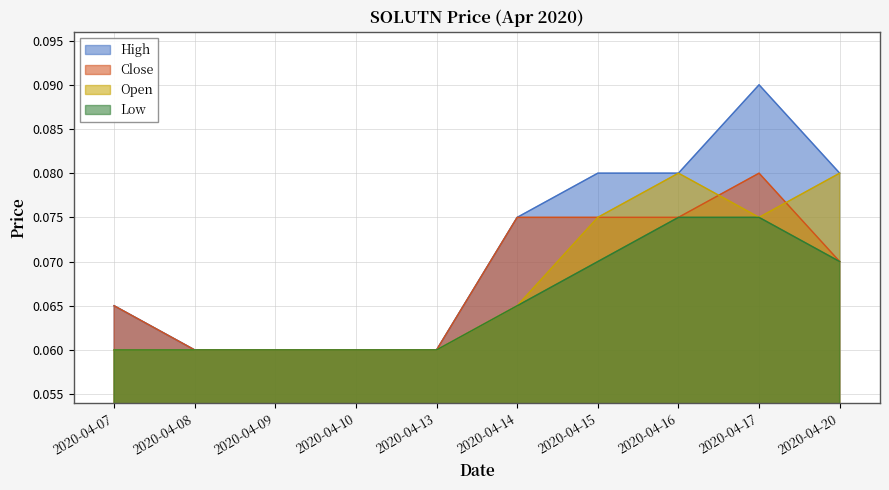

At which category does Open reach its first local peak?

2020-04-16